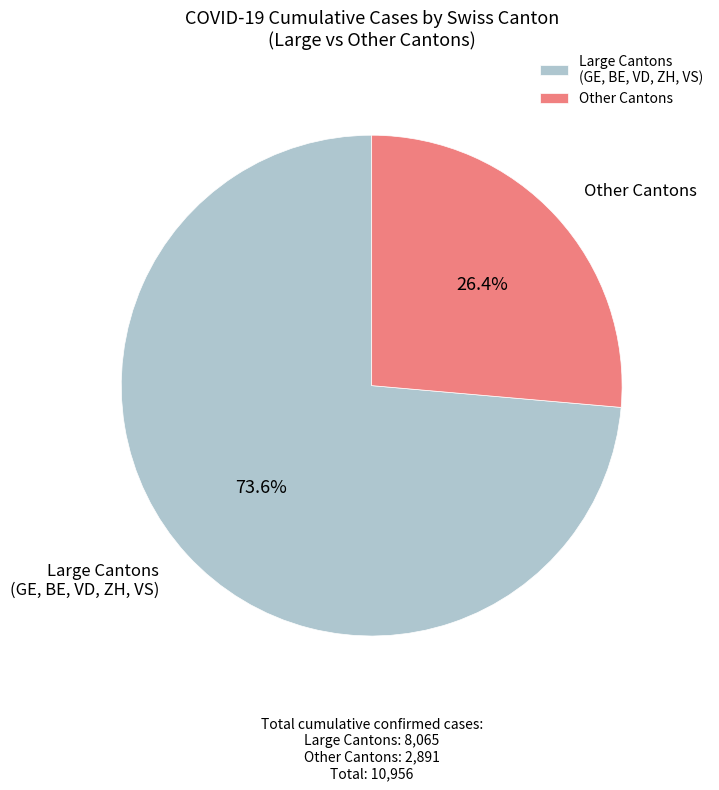

What is the majority slice?

Large Cantons (GE, BE, VD, ZH, VS)